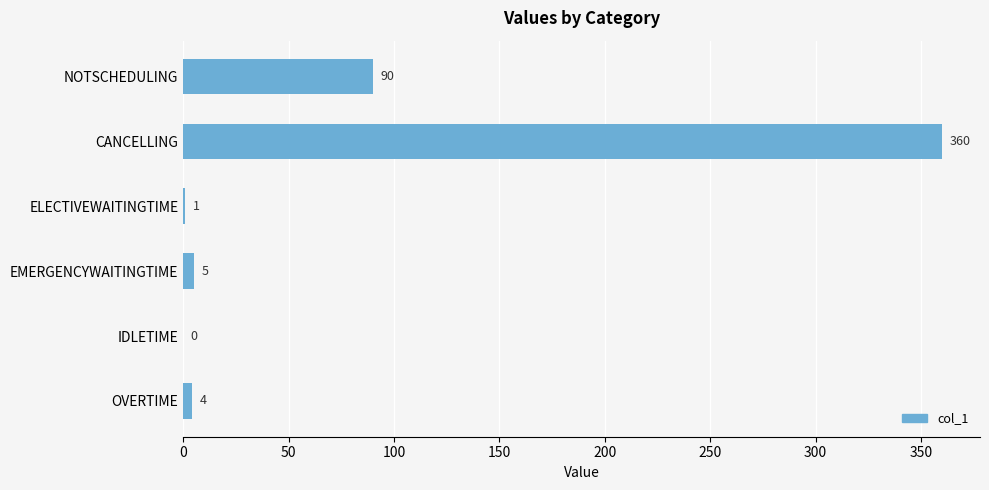

Is it true that the value at CANCELLING is 360?

True